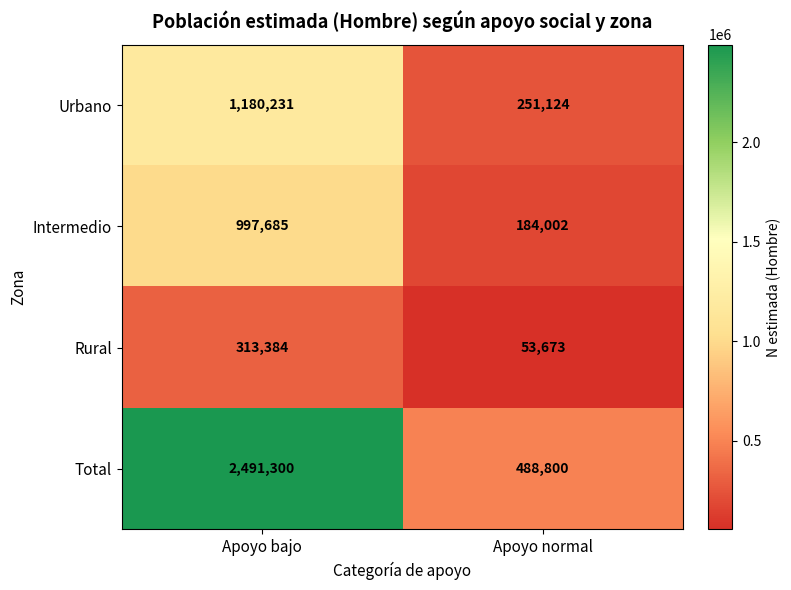

What is the total value across all series at Apoyo bajo?

4982600